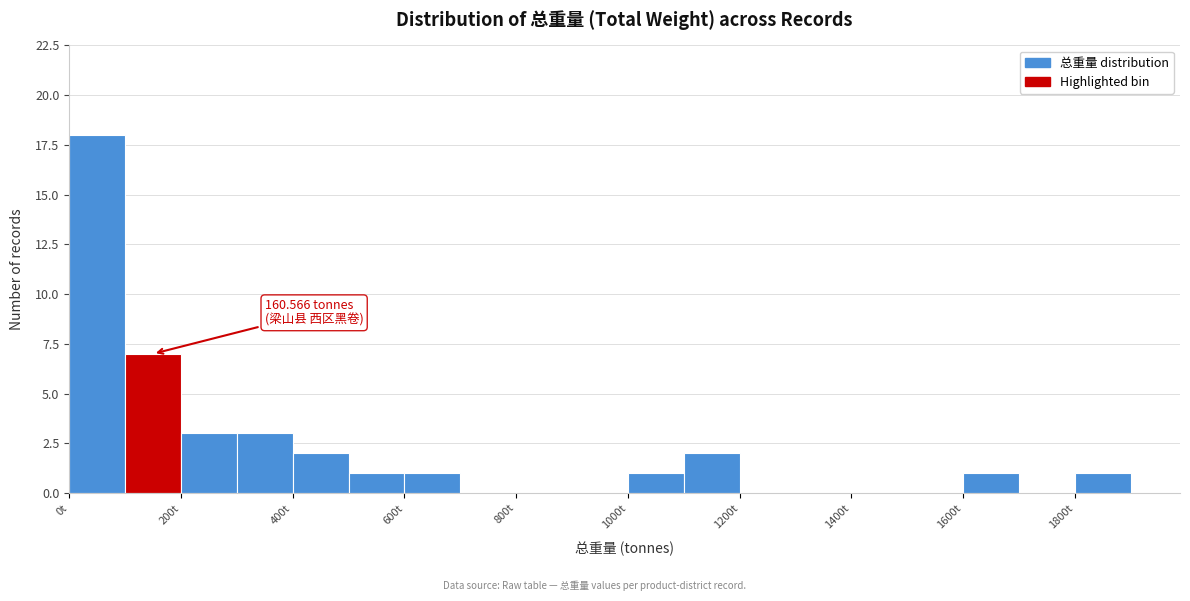

Over which range of the x-axis is the bar tallest?

0 to 100